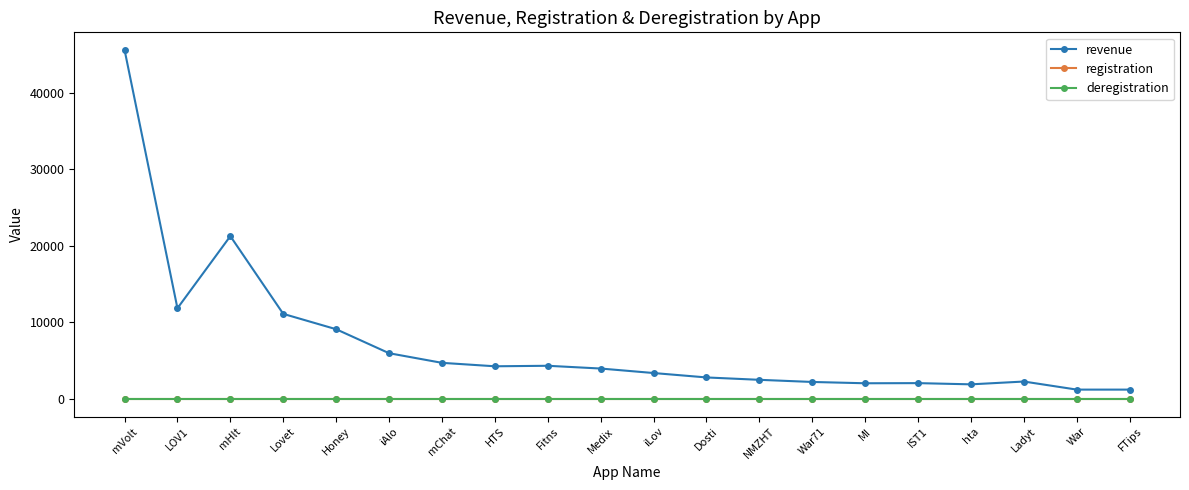

At Ladyt, list the series in order from largest to smallest.

revenue, registration, deregistration